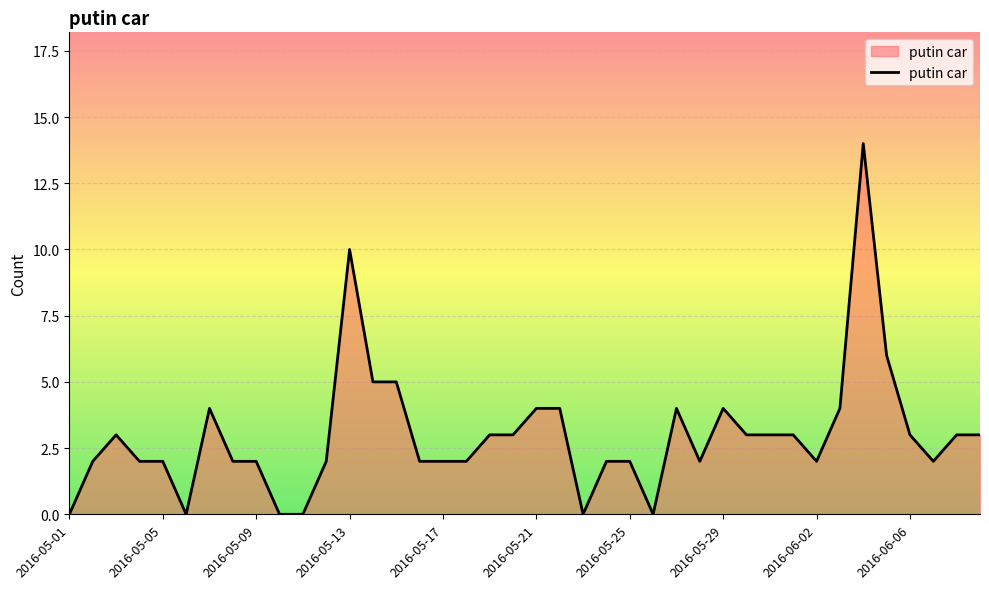

What is the maximum value shown in the chart?

14